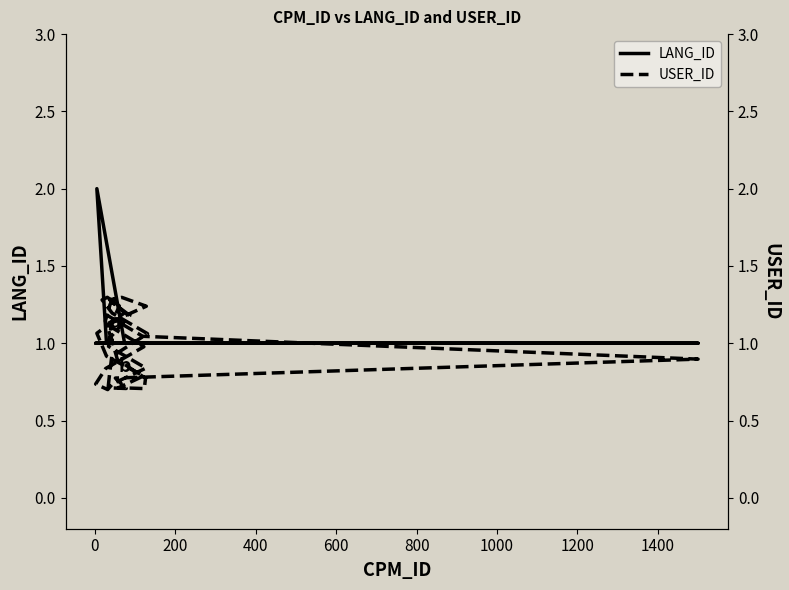

Rank the series by their average value, from lowest to highest.

USER_ID, LANG_ID